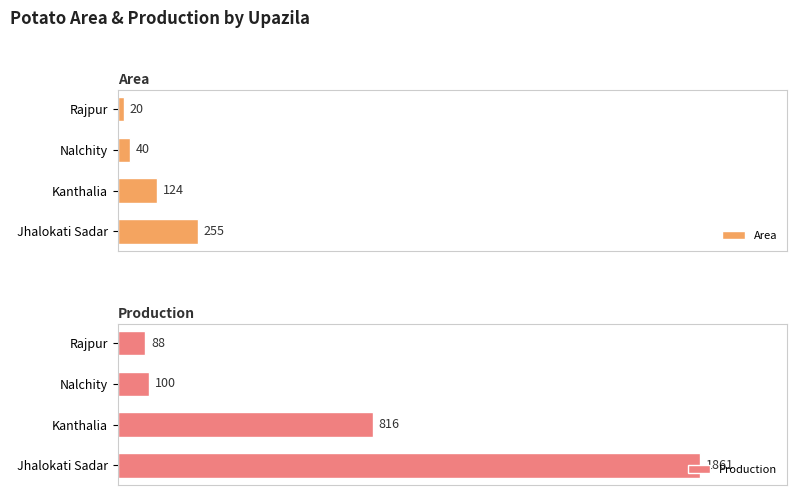

How many categories are shown in the chart?

4